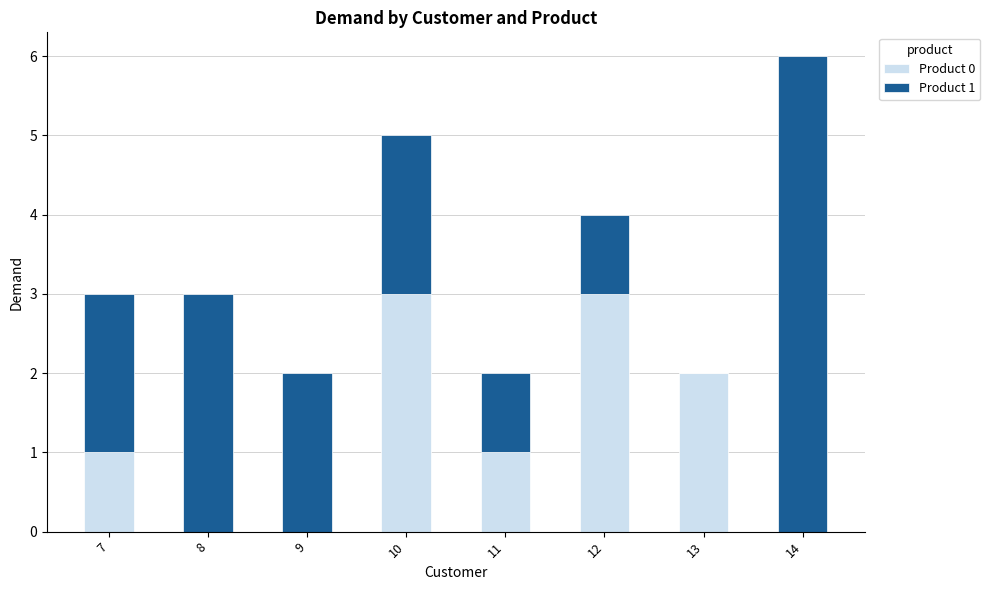

At which category is the sum across all series the highest?

14